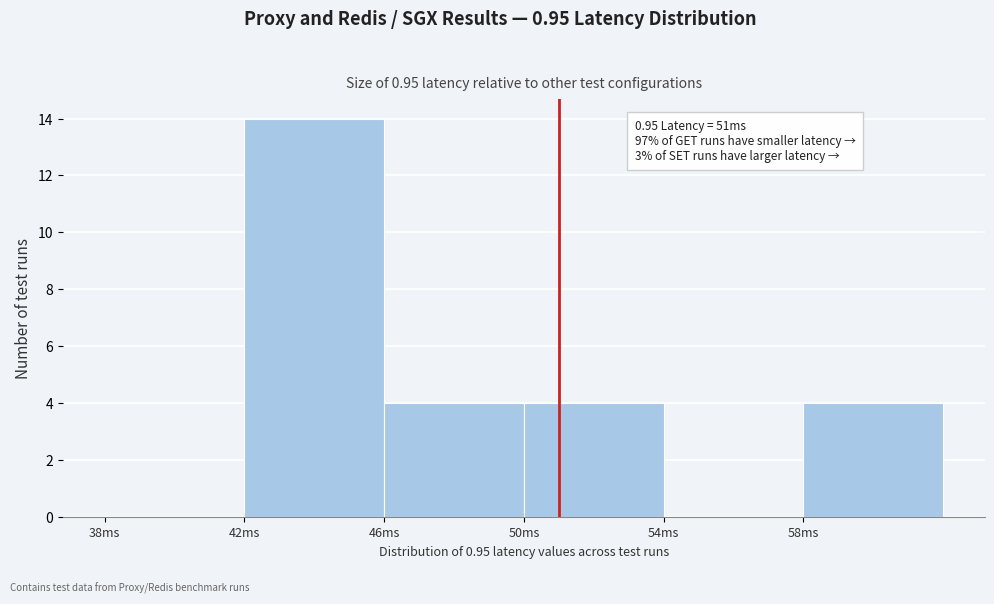

Which range on the x-axis has the tallest bar?

42 to 46